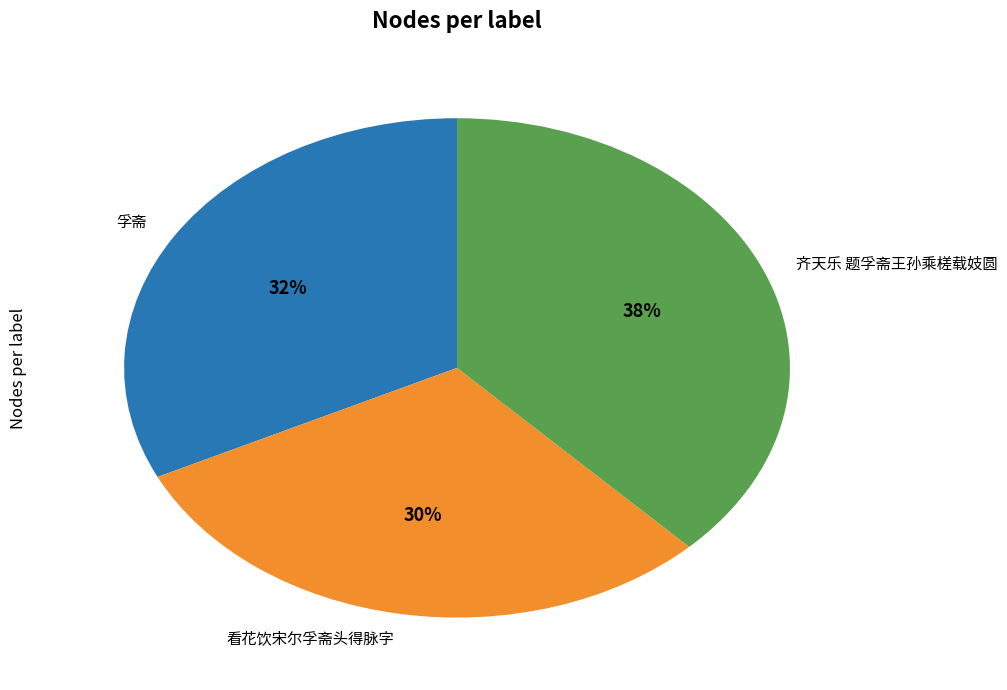

To the nearest percent, what is the difference between the largest and smallest slice percentages?

8%